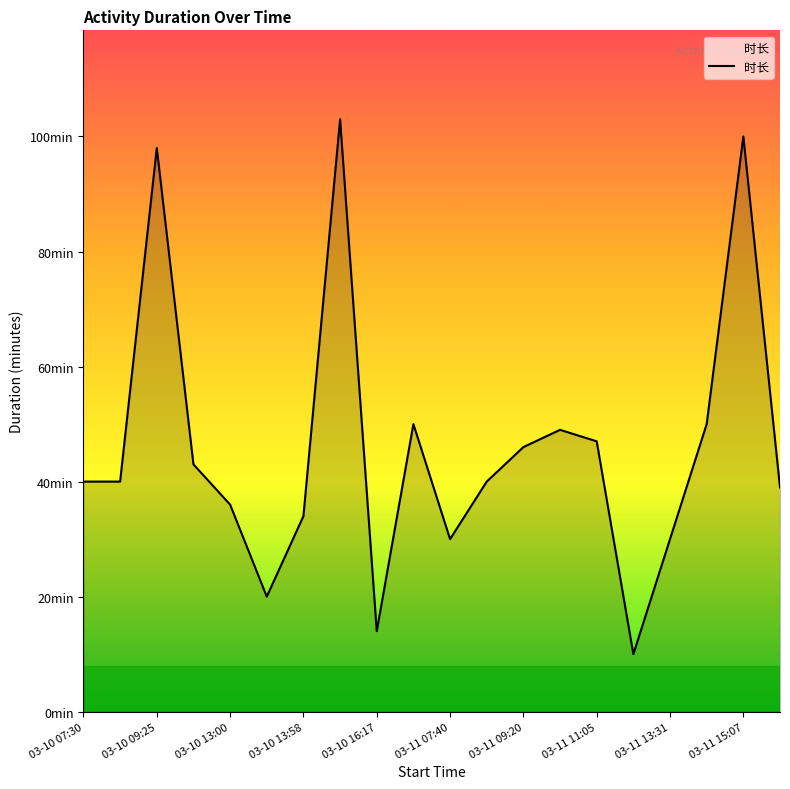

Is this an area chart (filled region under the line)?

Yes